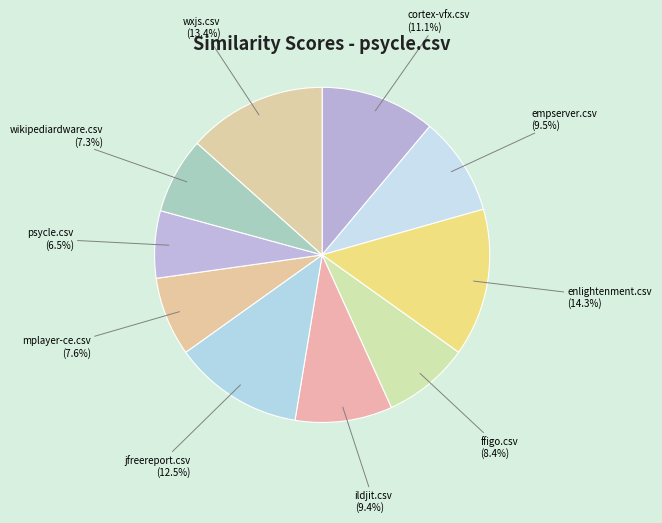

How many segments does this pie chart have?

10